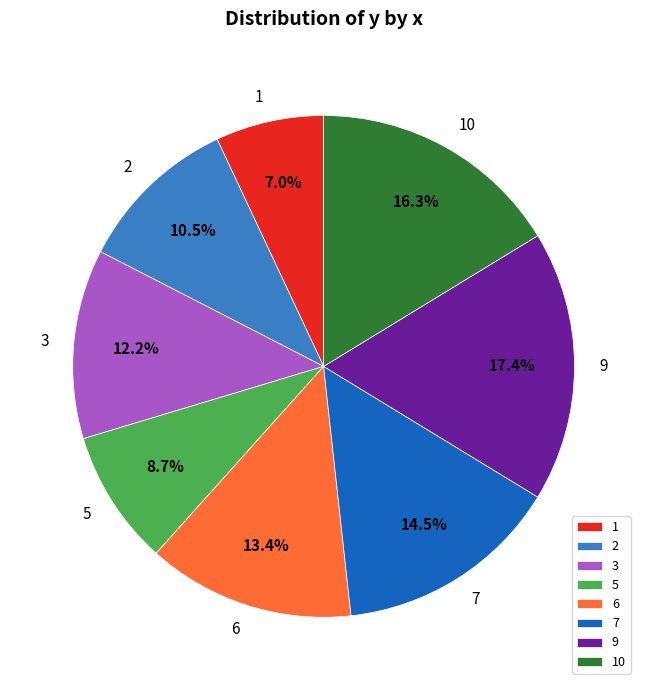

Rank the categories by value from highest to lowest.

9, 10, 7, 6, 3, 2, 5, 1